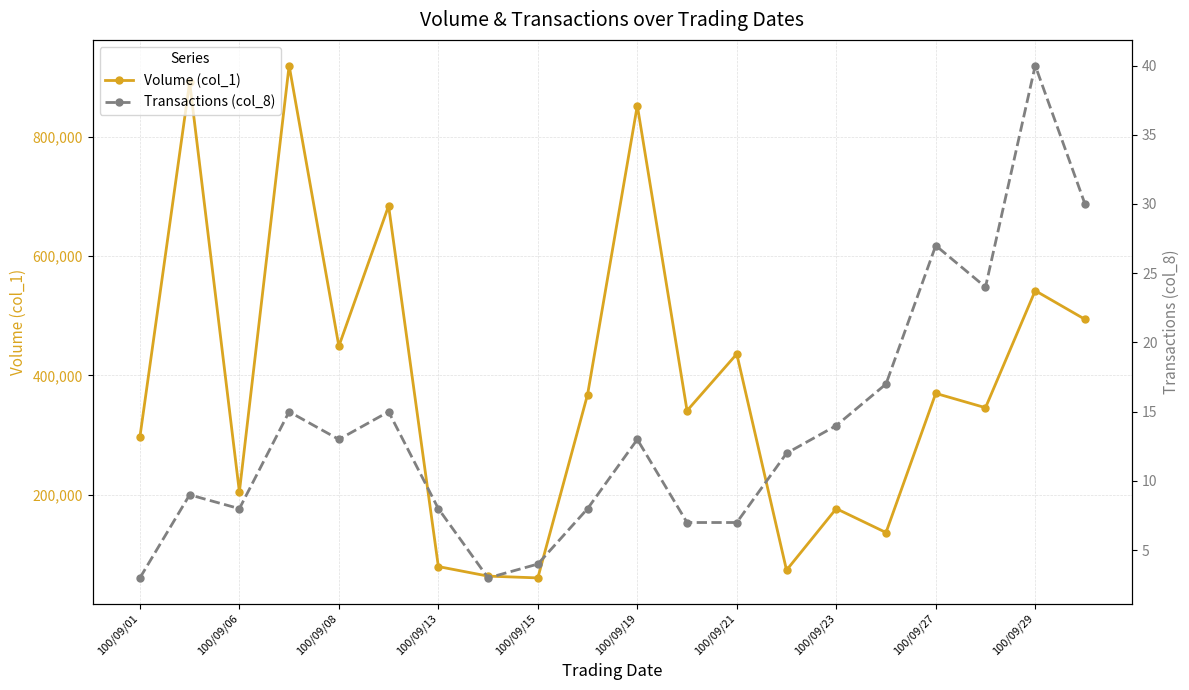

True or false: Transactions (col_8) and Volume (col_1) intersect in this chart.

False